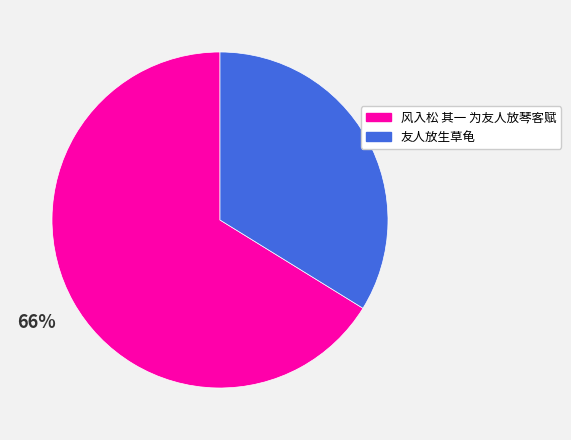

What percentage is the 友人放生草龟 slice, to the nearest percent?

34%